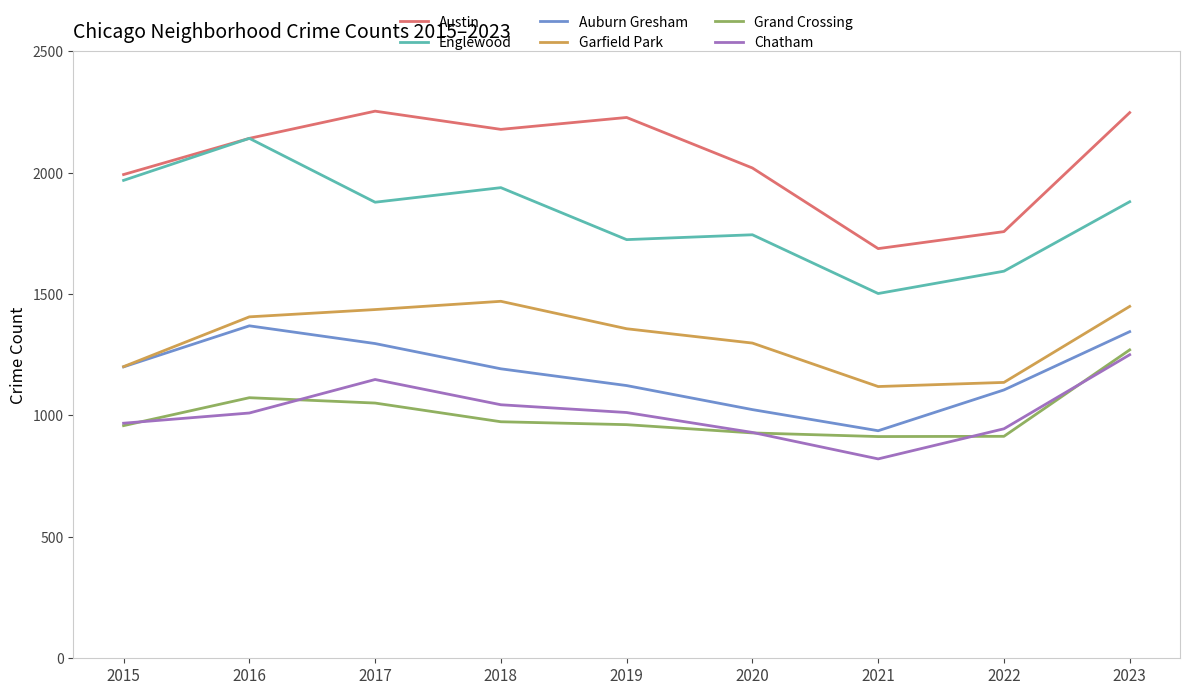

At which label is Austin closest to 1970?

2015